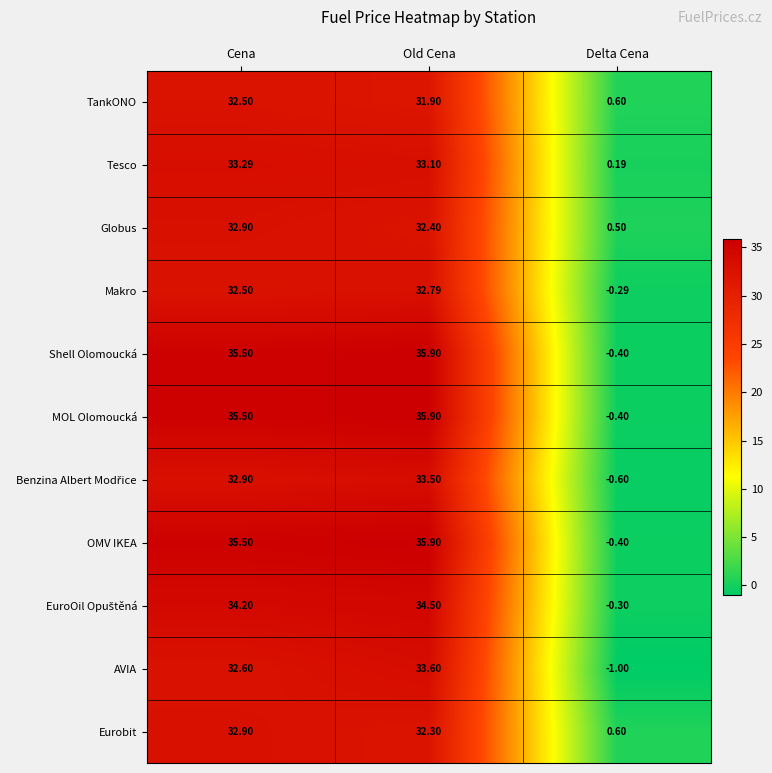

Which category has the highest value in the AVIA series?

Old Cena